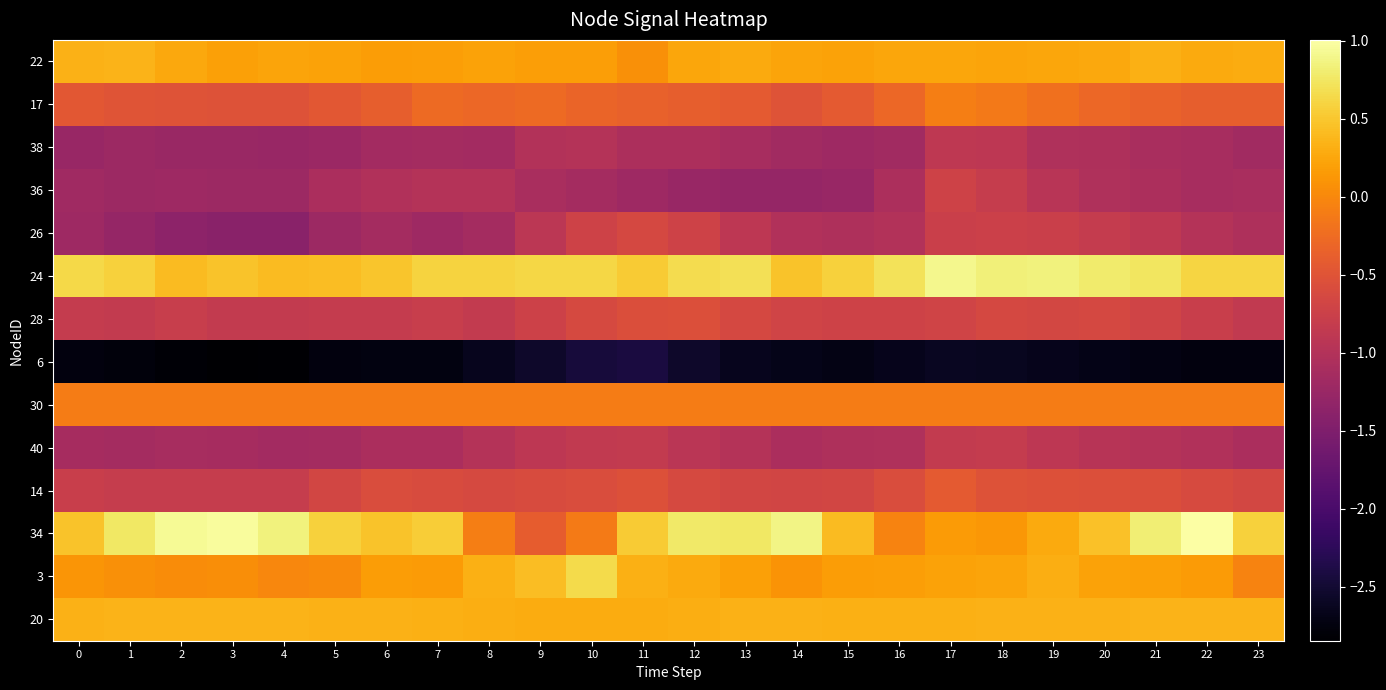

Reading left to right, what are all the values shown in this chart?

22: 0=0.3	1=0.4	2=0.3	3=0.2	4=0.2	5=0.2	6=0.2	7=0.2	8=0.2	9=0.2	10=0.2	11=0.1	12=0.2	13=0.3	14=0.2	15=0.2	16=0.2	17=0.3	18=0.2	19=0.2	20=0.3	21=0.3	22=0.3	23=0.3
17: 0=-0.5	1=-0.5	2=-0.5	3=-0.5	4=-0.5	5=-0.5	6=-0.4	7=-0.3	8=-0.3	9=-0.3	10=-0.3	11=-0.4	12=-0.4	13=-0.4	14=-0.5	15=-0.4	16=-0.3	17=-0.1	18=-0.1	19=-0.2	20=-0.3	21=-0.3	22=-0.4	23=-0.4
38: 0=-1.3	1=-1.2	2=-1.2	3=-1.2	4=-1.3	5=-1.2	6=-1.1	7=-1.1	8=-1.1	9=-1.0	10=-1.0	11=-1.1	12=-1.1	13=-1.1	14=-1.2	15=-1.2	16=-1.2	17=-0.9	18=-0.9	19=-1.0	20=-1.0	21=-1.1	22=-1.1	23=-1.2
36: 0=-1.2	1=-1.2	2=-1.2	3=-1.2	4=-1.2	5=-1.1	6=-1.0	7=-1.0	8=-1.0	9=-1.1	10=-1.1	11=-1.2	12=-1.3	13=-1.3	14=-1.3	15=-1.3	16=-1.1	17=-0.7	18=-0.8	19=-0.9	20=-1.0	21=-1.1	22=-1.1	23=-1.1
26: 0=-1.2	1=-1.3	2=-1.4	3=-1.4	4=-1.4	5=-1.2	6=-1.1	7=-1.2	8=-1.1	9=-0.9	10=-0.7	11=-0.6	12=-0.7	13=-0.9	14=-1.0	15=-1.0	16=-1.0	17=-0.8	18=-0.7	19=-0.8	20=-0.8	21=-0.9	22=-1.0	23=-1.1
24: 0=0.6	1=0.6	2=0.4	3=0.5	4=0.4	5=0.4	6=0.5	7=0.6	8=0.6	9=0.6	10=0.6	11=0.5	12=0.7	13=0.7	14=0.5	15=0.6	16=0.7	17=0.9	18=0.8	19=0.9	20=0.8	21=0.7	22=0.6	23=0.6
28: 0=-0.8	1=-0.8	2=-0.8	3=-0.8	4=-0.8	5=-0.8	6=-0.8	7=-0.8	8=-0.8	9=-0.7	10=-0.6	11=-0.6	12=-0.5	13=-0.6	14=-0.7	15=-0.7	16=-0.7	17=-0.7	18=-0.6	19=-0.7	20=-0.6	21=-0.7	22=-0.8	23=-0.9
6: 0=-2.8	1=-2.8	2=-2.8	3=-2.8	4=-2.8	5=-2.7	6=-2.7	7=-2.7	8=-2.6	9=-2.6	10=-2.4	11=-2.4	12=-2.6	13=-2.6	14=-2.7	15=-2.7	16=-2.7	17=-2.6	18=-2.6	19=-2.7	20=-2.7	21=-2.7	22=-2.7	23=-2.7
30: 0=-0.1	1=-0.1	2=-0.1	3=-0.1	4=-0.1	5=-0.1	6=-0.1	7=-0.1	8=-0.1	9=-0.1	10=-0.1	11=-0.1	12=-0.1	13=-0.1	14=-0.1	15=-0.1	16=-0.1	17=-0.1	18=-0.1	19=-0.1	20=-0.1	21=-0.1	22=-0.1	23=-0.1
40: 0=-1.1	1=-1.1	2=-1.1	3=-1.1	4=-1.2	5=-1.1	6=-1.1	7=-1.1	8=-1.0	9=-0.9	10=-0.8	11=-0.8	12=-0.9	13=-1.0	14=-1.1	15=-1.1	16=-1.0	17=-0.8	18=-0.8	19=-0.9	20=-1.0	21=-1.0	22=-1.0	23=-1.1
14: 0=-0.8	1=-0.8	2=-0.8	3=-0.8	4=-0.8	5=-0.7	6=-0.6	7=-0.6	8=-0.6	9=-0.6	10=-0.6	11=-0.5	12=-0.6	13=-0.7	14=-0.7	15=-0.7	16=-0.6	17=-0.4	18=-0.5	19=-0.5	20=-0.6	21=-0.6	22=-0.6	23=-0.7
34: 0=0.5	1=0.8	2=0.9	3=1.0	4=0.8	5=0.6	6=0.5	7=0.6	8=-0.1	9=-0.4	10=-0.1	11=0.5	12=0.8	13=0.8	14=0.9	15=0.4	16=-0.0	17=0.2	18=0.1	19=0.3	20=0.5	21=0.8	22=1.0	23=0.6
3: 0=0.1	1=0.1	2=0.0	3=0.1	4=-0.0	5=0.0	6=0.2	7=0.2	8=0.3	9=0.4	10=0.6	11=0.3	12=0.3	13=0.2	14=0.1	15=0.2	16=0.2	17=0.2	18=0.2	19=0.3	20=0.2	21=0.2	22=0.2	23=-0.0
20: 0=0.3	1=0.4	2=0.4	3=0.4	4=0.4	5=0.3	6=0.3	7=0.3	8=0.3	9=0.3	10=0.3	11=0.3	12=0.3	13=0.3	14=0.3	15=0.3	16=0.3	17=0.3	18=0.3	19=0.3	20=0.3	21=0.3	22=0.4	23=0.4